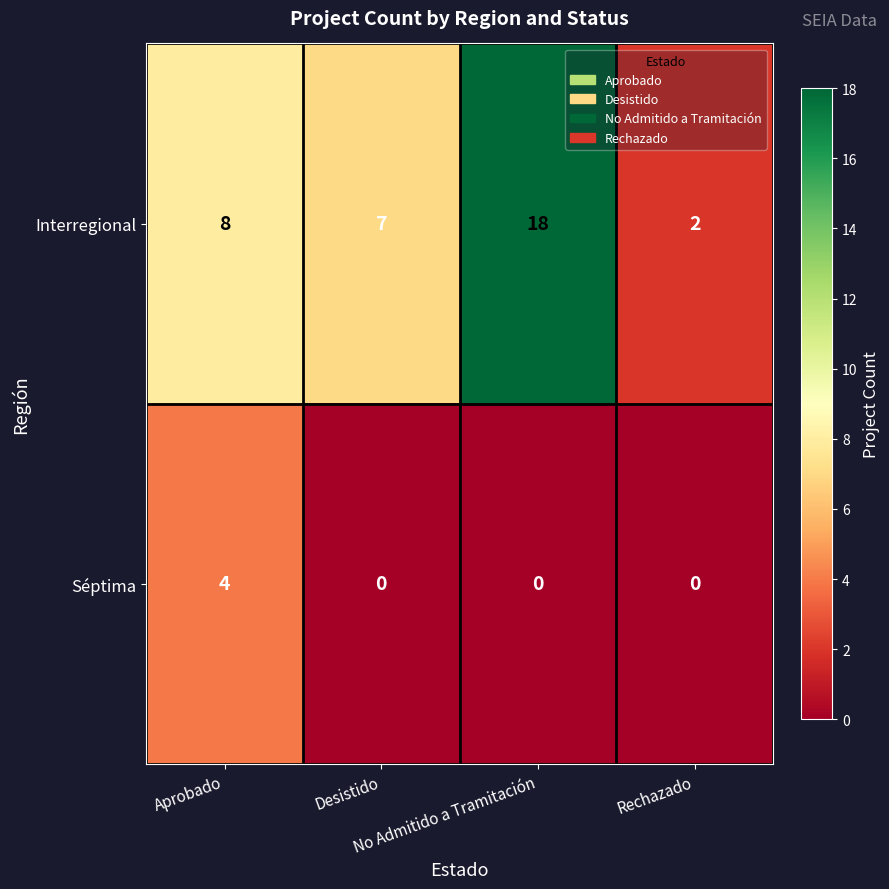

Rank the series by their average value, from highest to lowest.

Interregional, Séptima